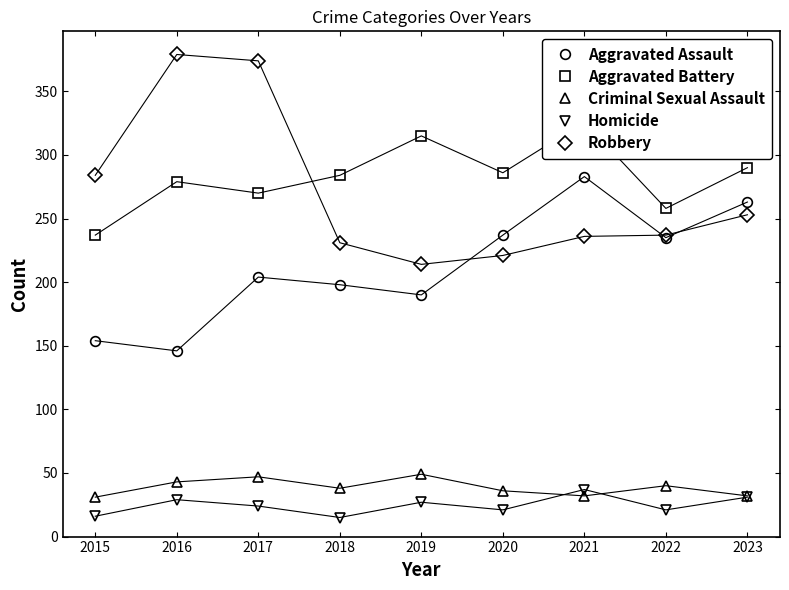

True or false: Criminal Sexual Assault and Aggravated Assault intersect in this chart.

False